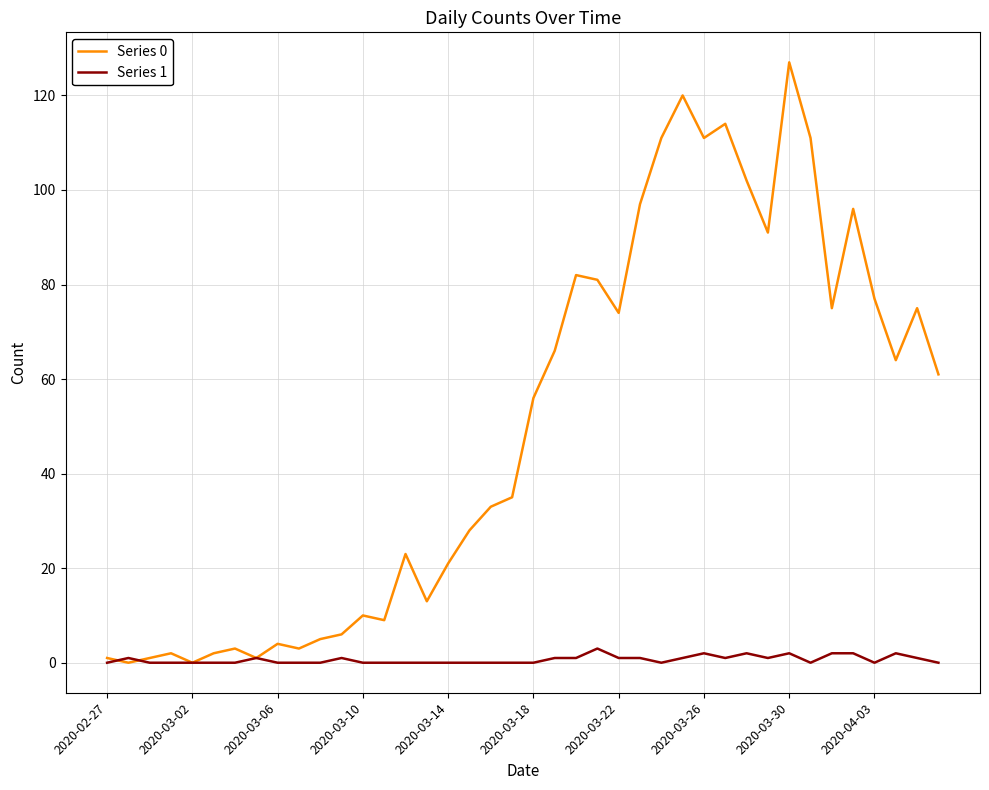

Which series has the largest total across all categories?

Series 0